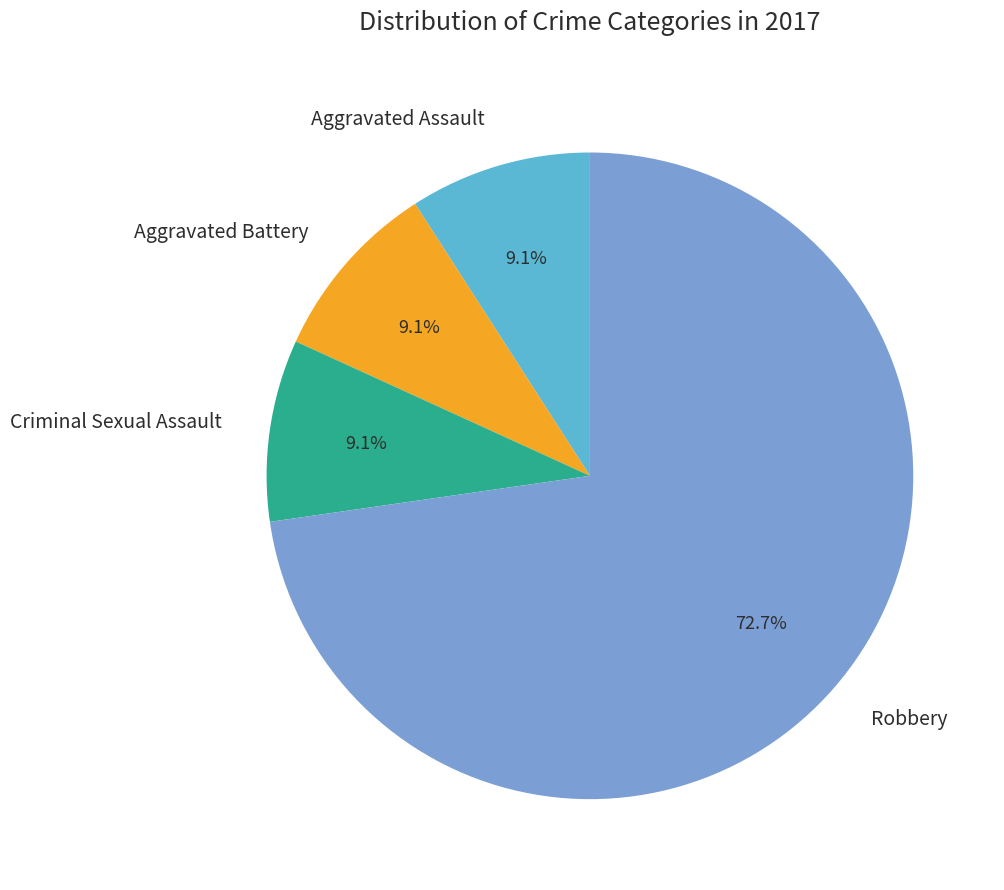

What percentage is NOT represented by Criminal Sexual Assault?

90.9%